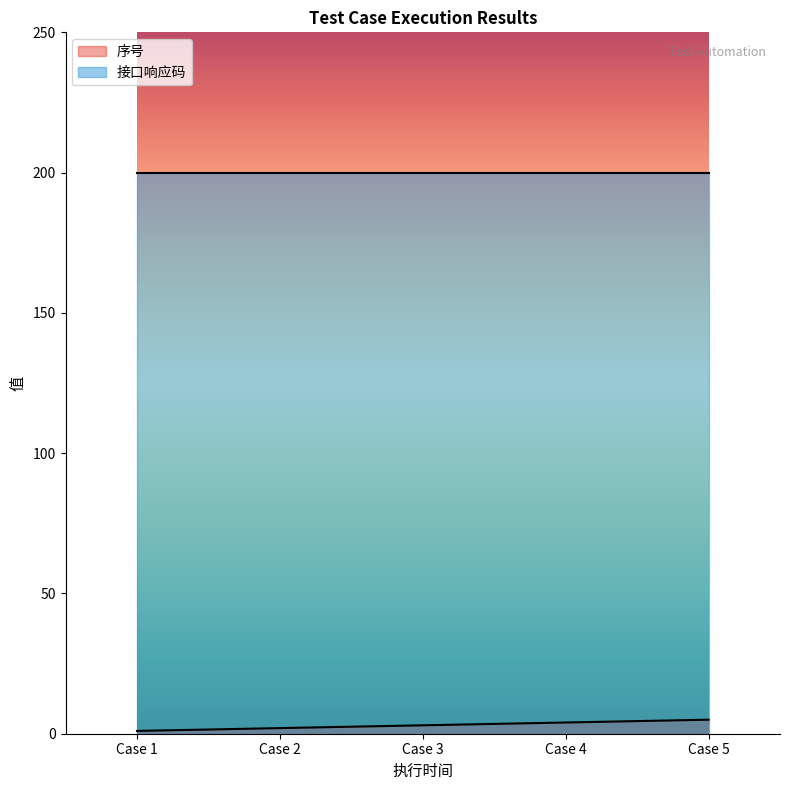

Rank the series at Case 2 from highest to lowest value.

接口响应码, 序号